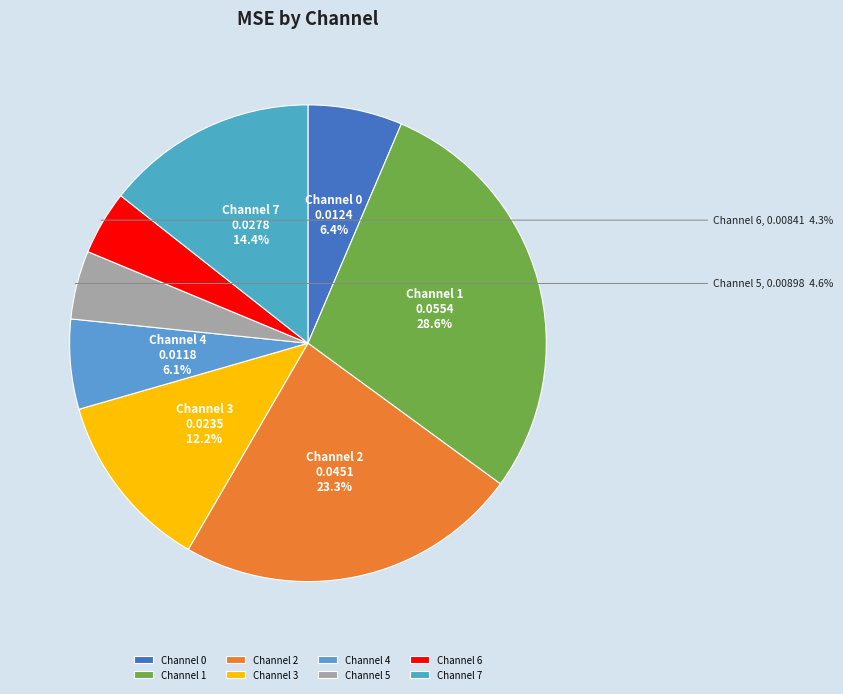

What percentage is the Channel 0 slice, to the nearest percent?

6%